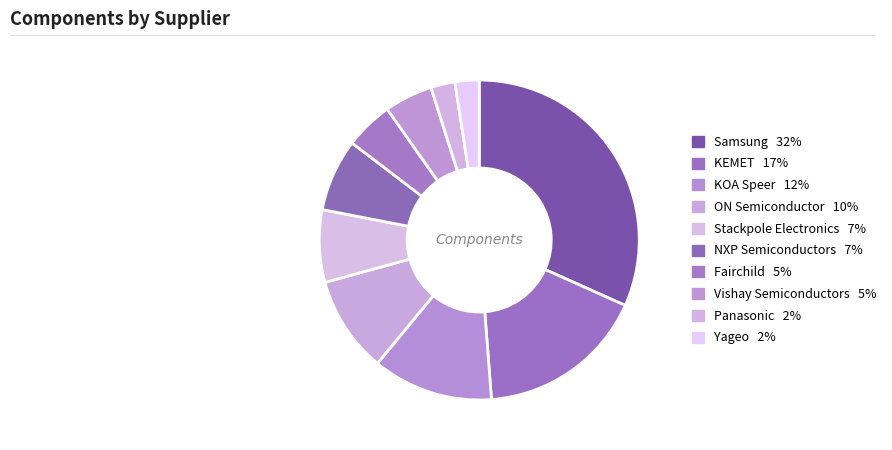

How many segments does this pie chart have?

10